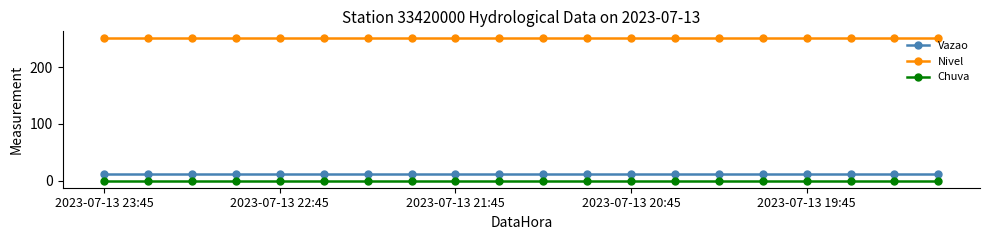

What is the value of the Vazao point at the 13th from the left?

11.3